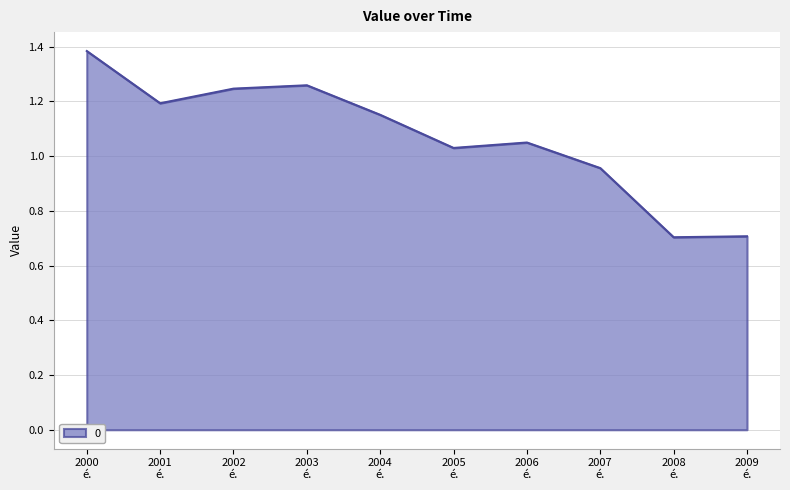

What is the minimum value shown in the chart?

0.7